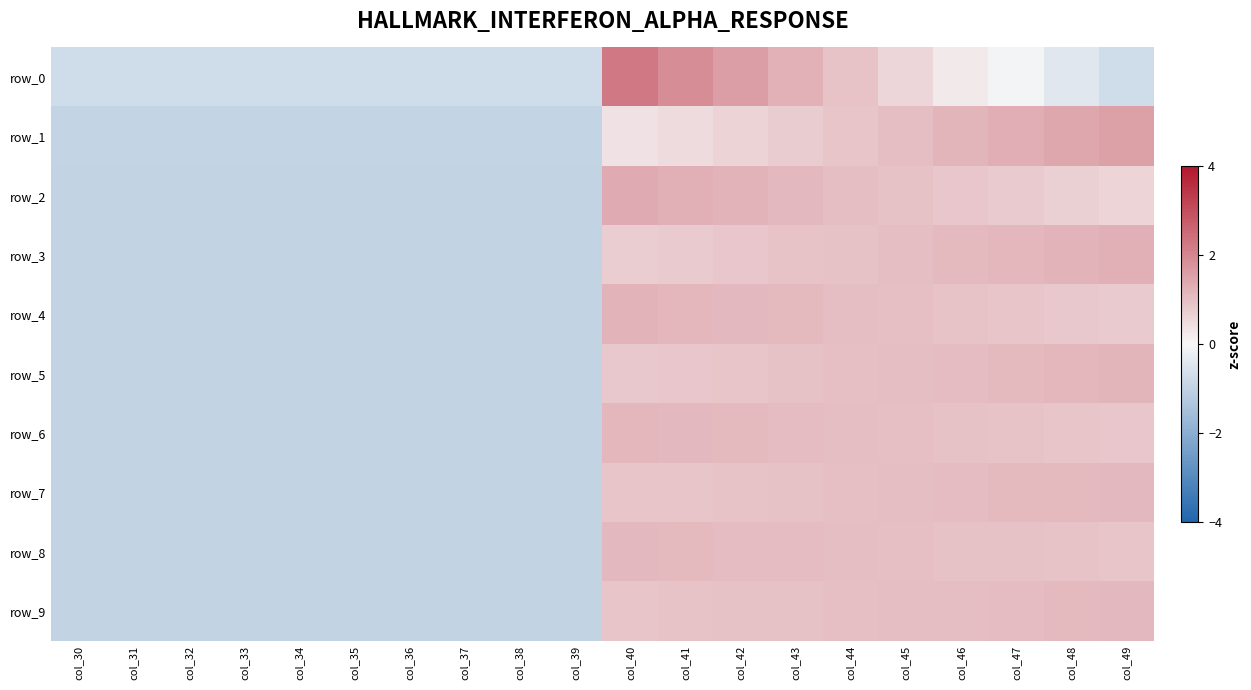

How many values in row_6 are below zero?

10